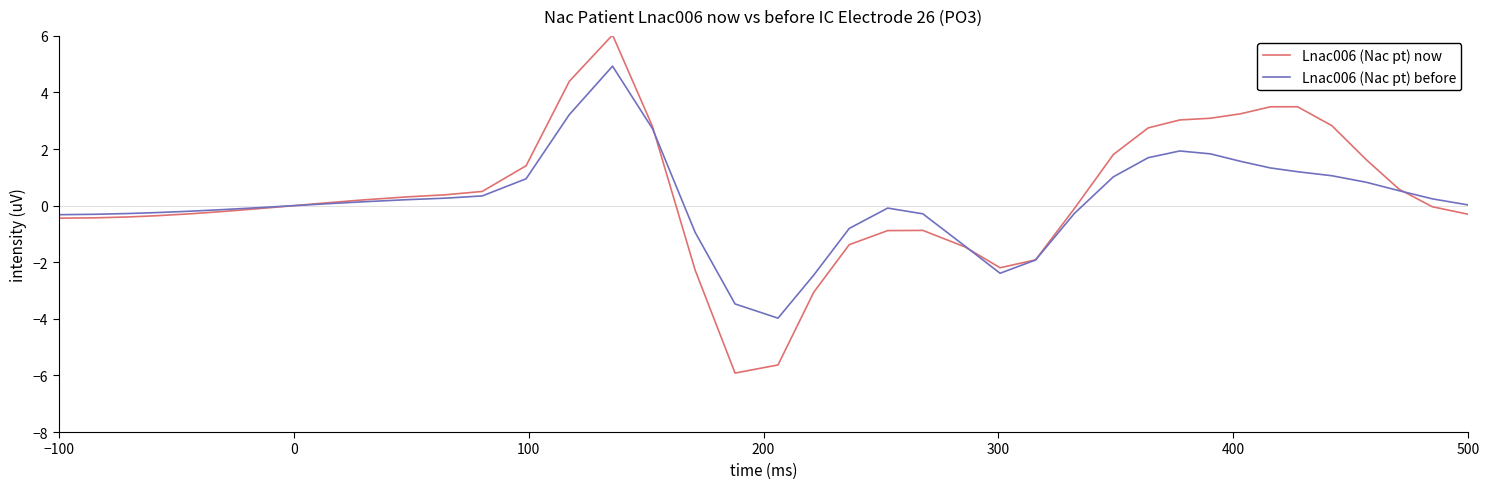

What is the maximum value shown in the chart?

6.0